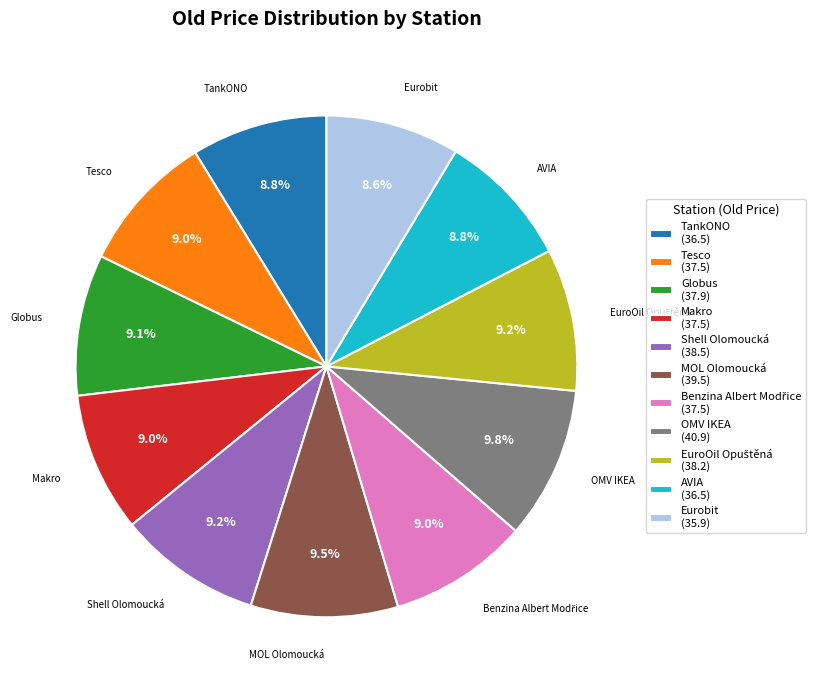

Count the number of slices in the pie.

11